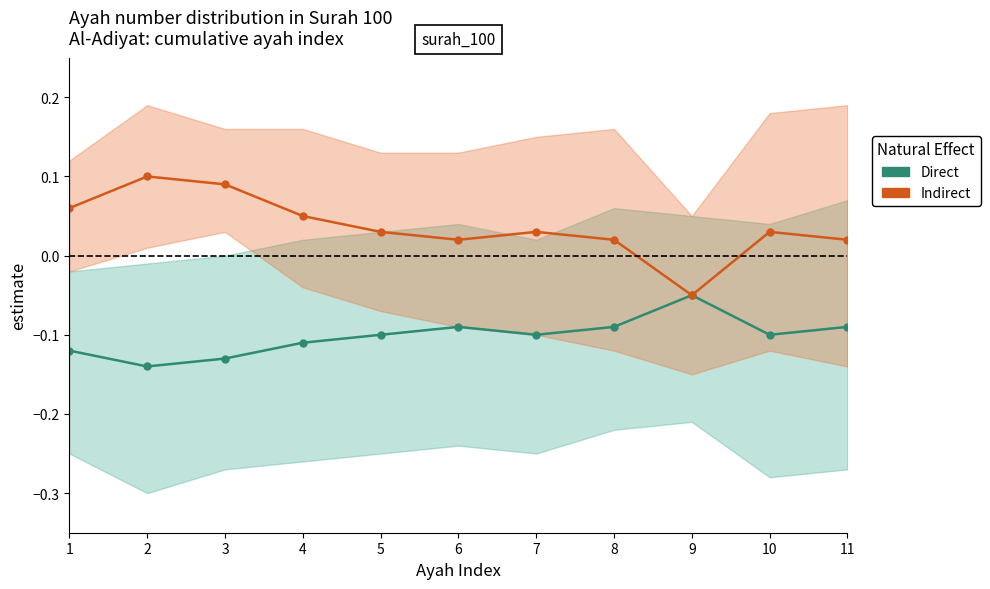

How many interior local peaks does the Indirect series have?

3